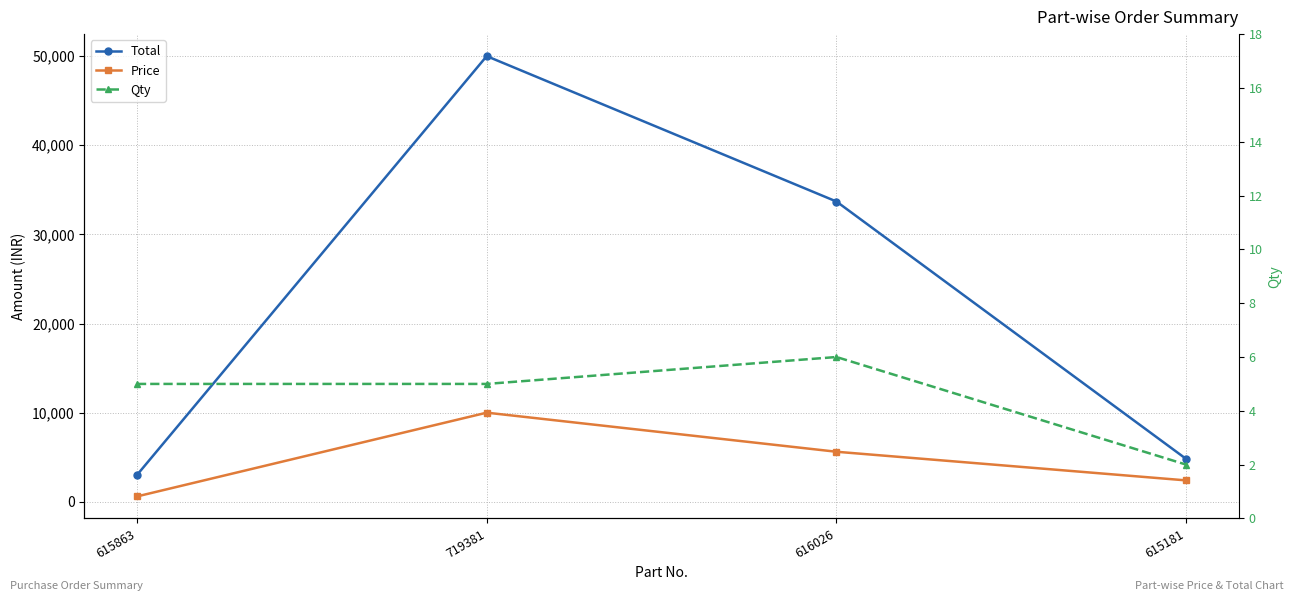

True or false: Total and Price cross at least once.

False